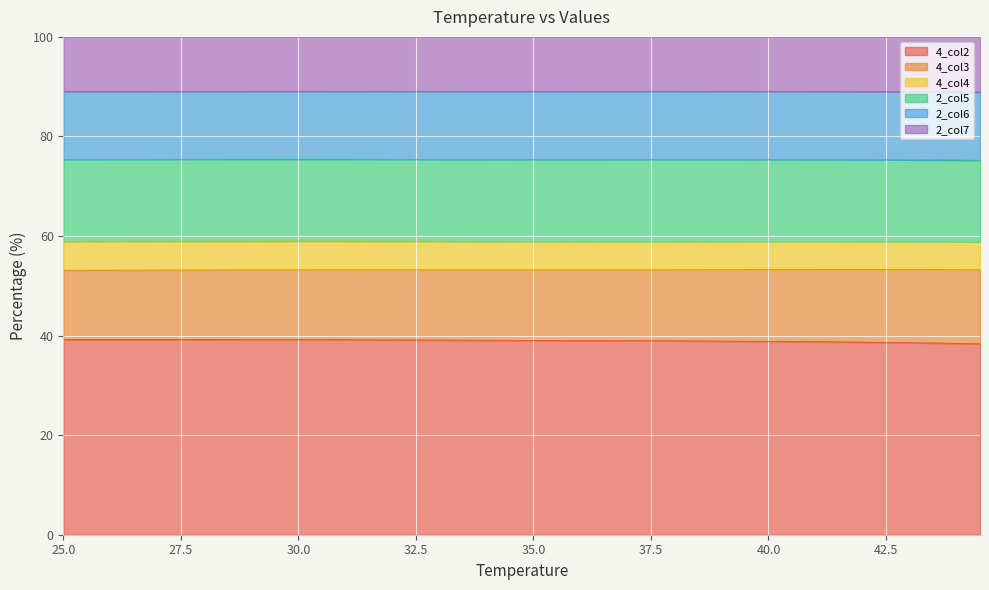

Is the value of 2_col6 at 38.5 greater than the value of 4_col3 at 37?

Yes